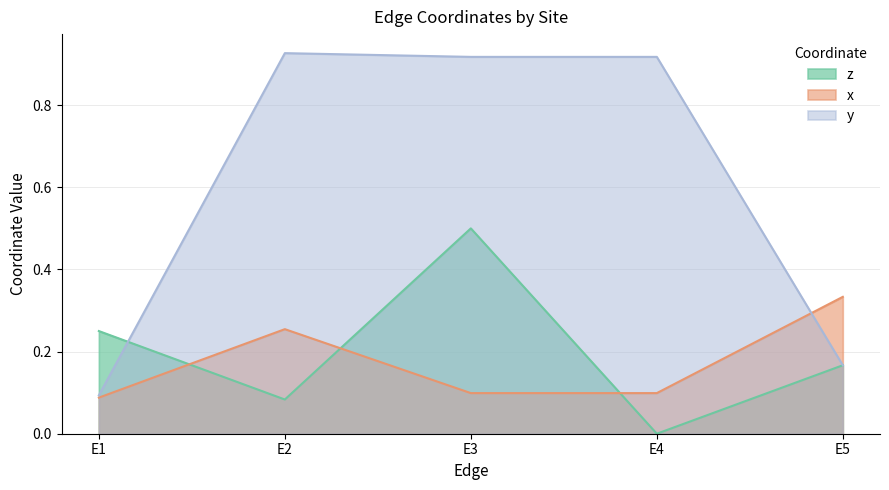

In y, how many points are higher than both neighbors (excluding endpoints)?

1